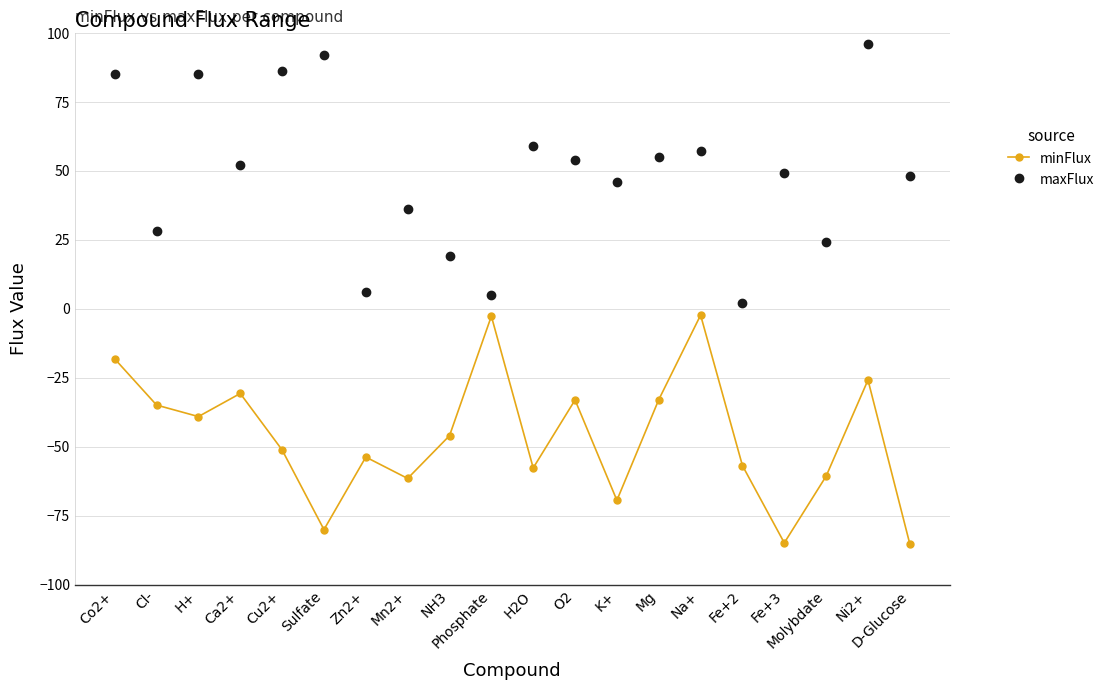

What is the average value of the minFlux series?

-46.4